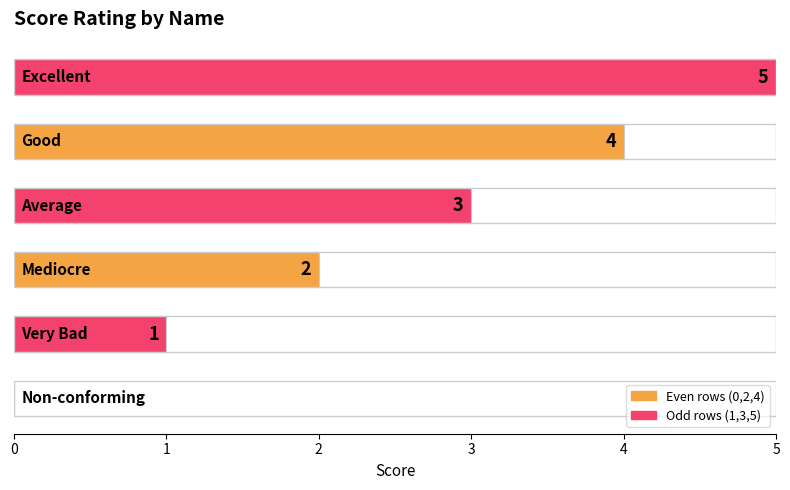

What is the difference between the maximum and minimum values?

5